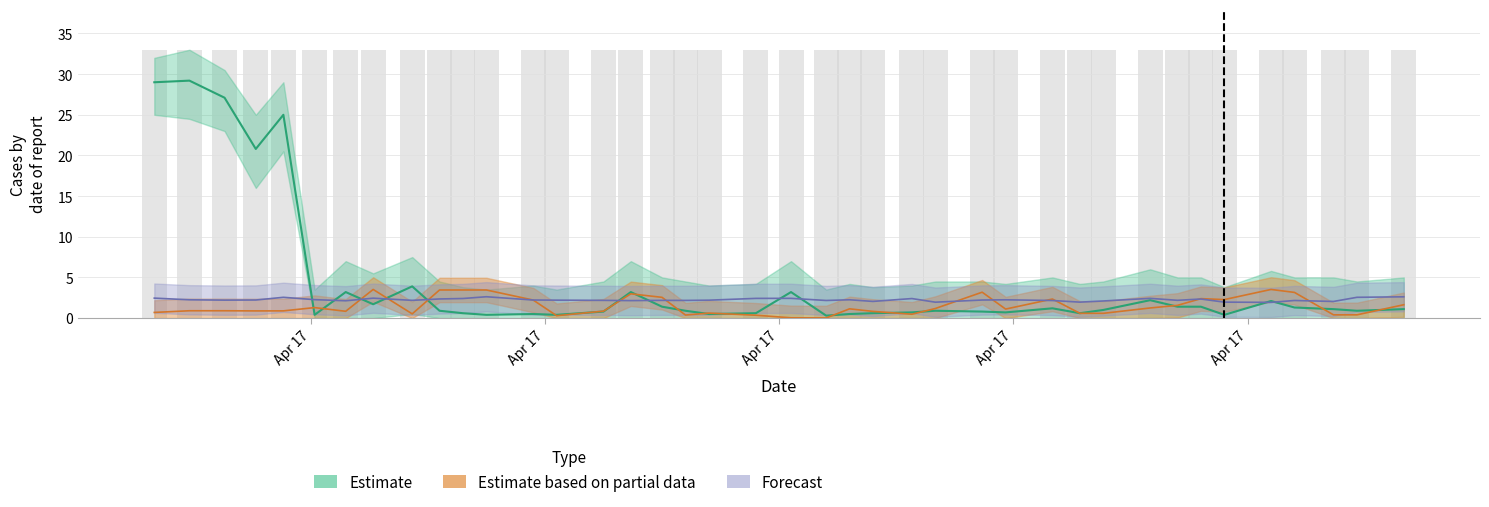

The SOG series shows 1.2 at 2024-04-17 06:52:00. True or false?

False